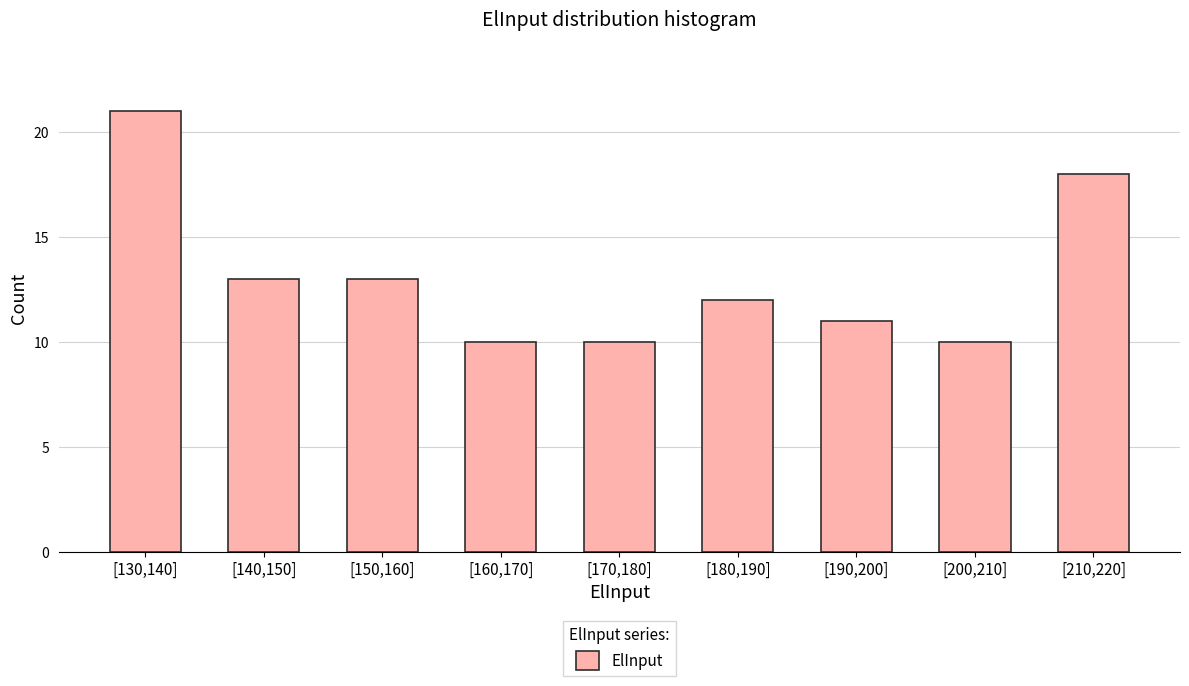

Reading left to right, transcribe all the data shown in this chart.

21	13	13	10	10	12	11	10	18